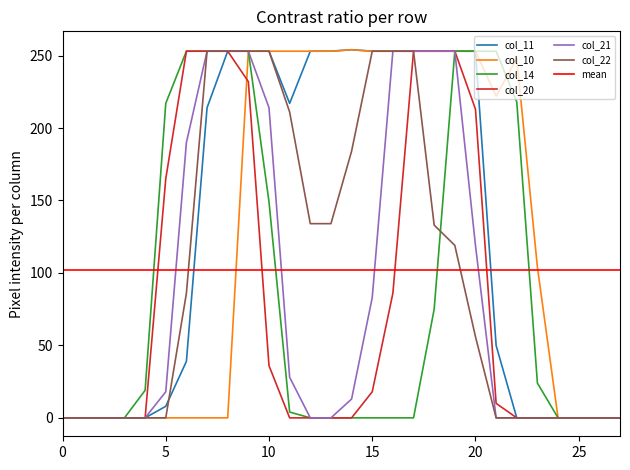

What is the value of the col_20 point at the 8th from the left?

253